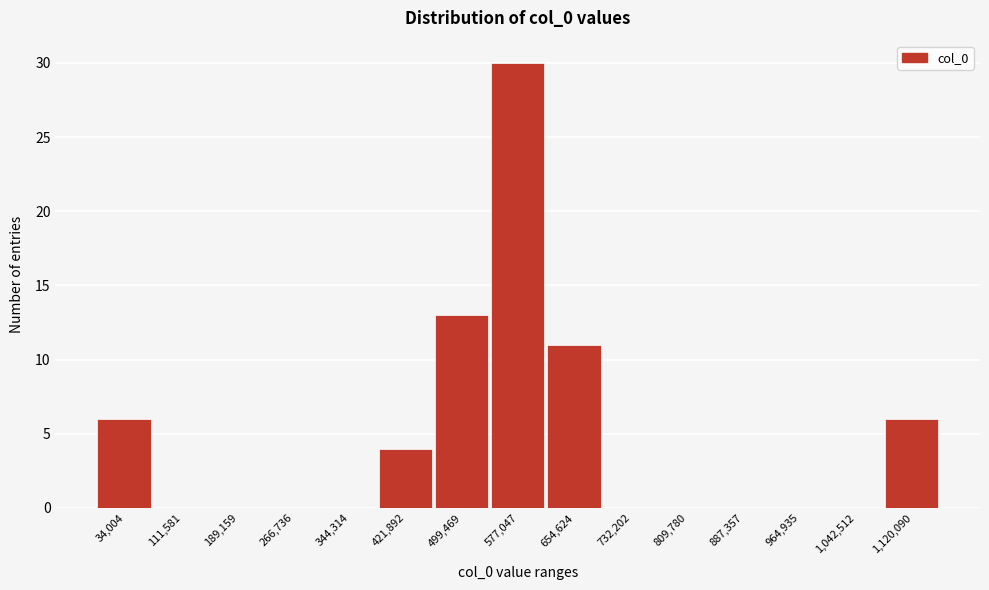

Reading left to right, list all the values displayed in this chart.

34,004=6	111,581=0	189,159=0	266,736=0	344,314=0	421,892=4	499,469=13	577,047=30	654,624=11	732,202=0	809,780=0	887,357=0	964,935=0	1,042,512=0	1,120,090=6